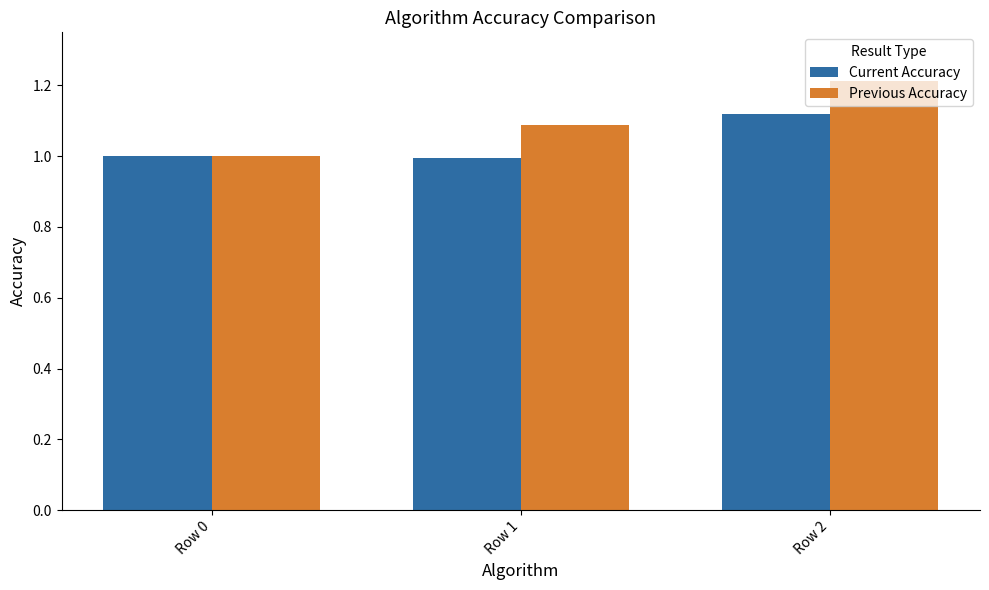

What is the value of the Current Accuracy bar at the 2nd from the left?

1.0